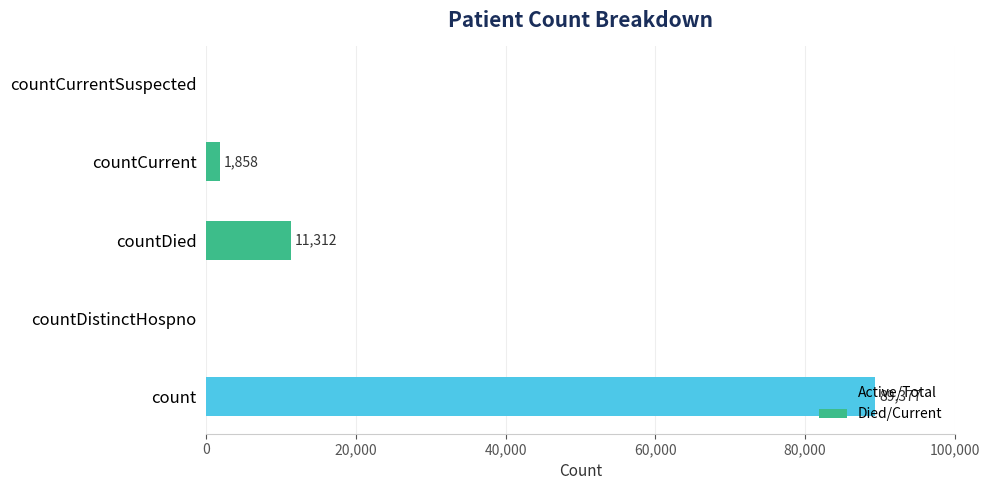

Where is the data nearest to the value 44688?

countDied